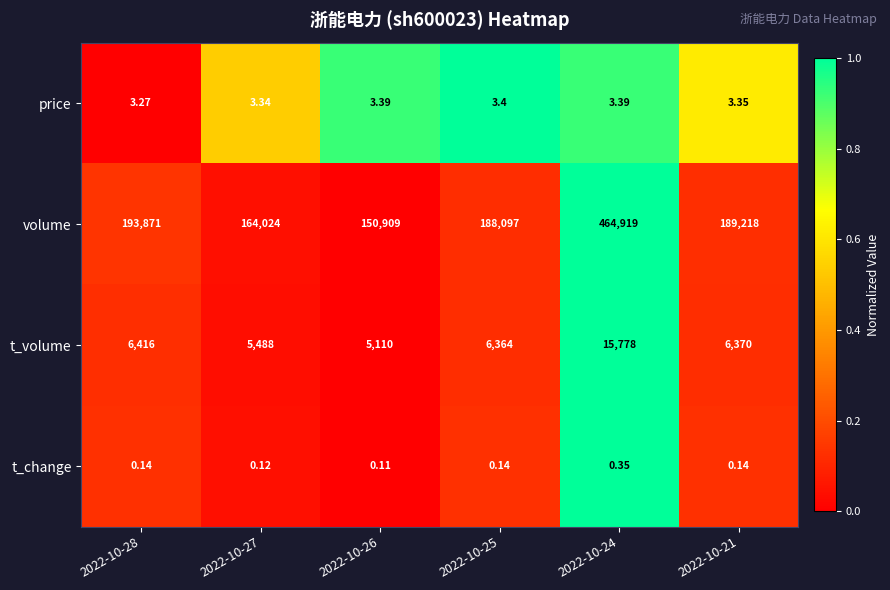

Which series has the largest total across all categories?

volume